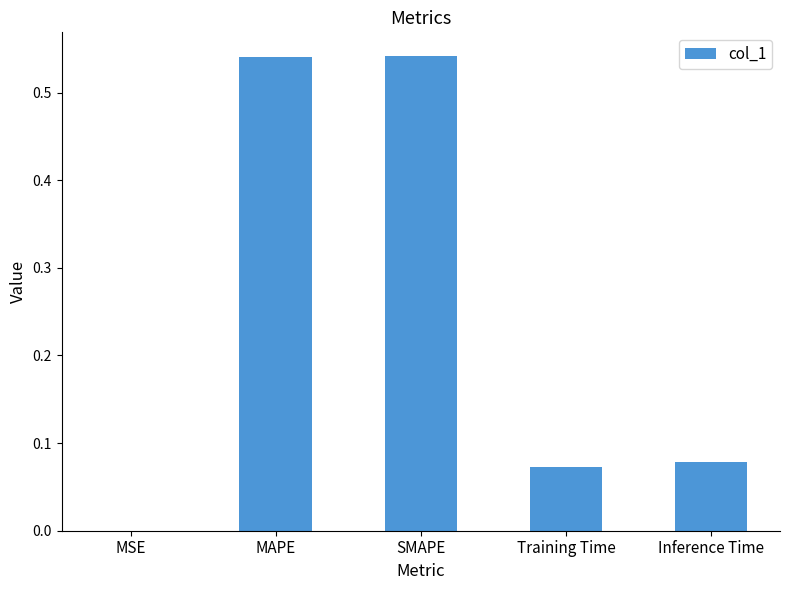

Is it true that the value at MSE is 0.0?

True